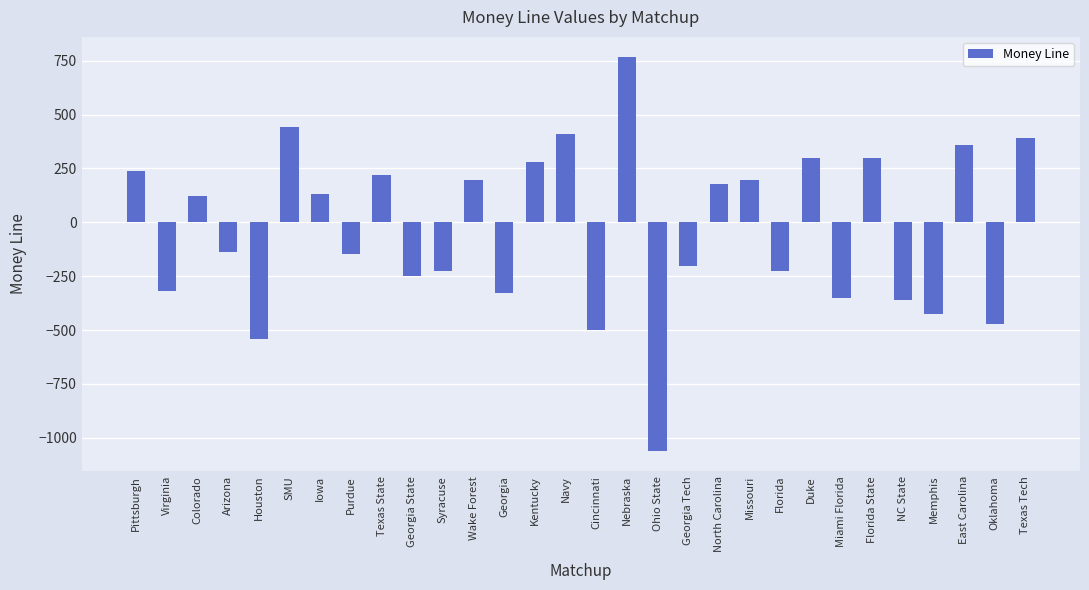

Is it true that the value at Georgia State is -138?

False